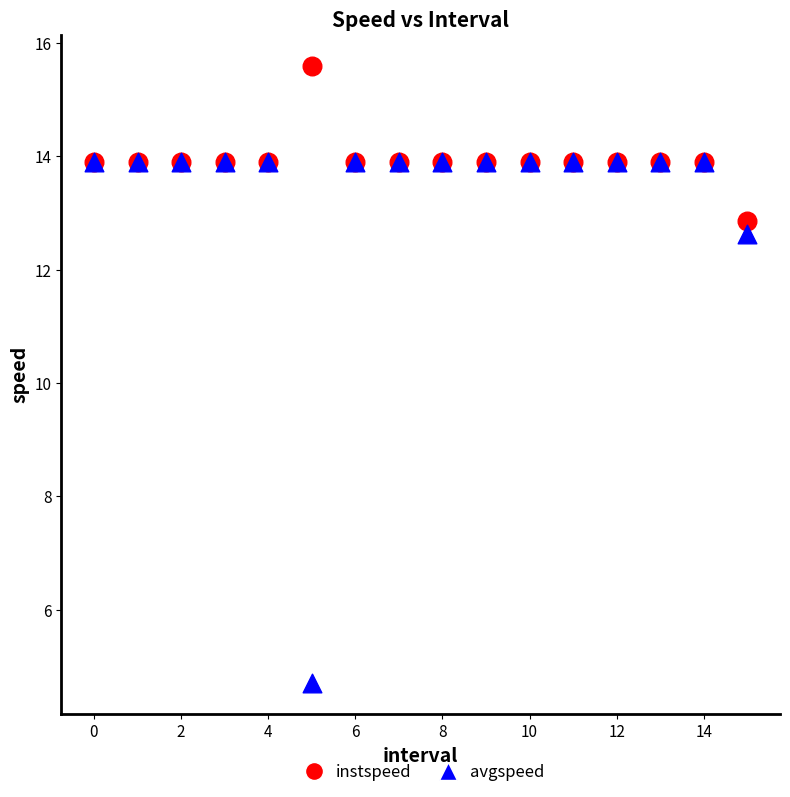

In the avgspeed series, what Y value is closest to 9?

12.6